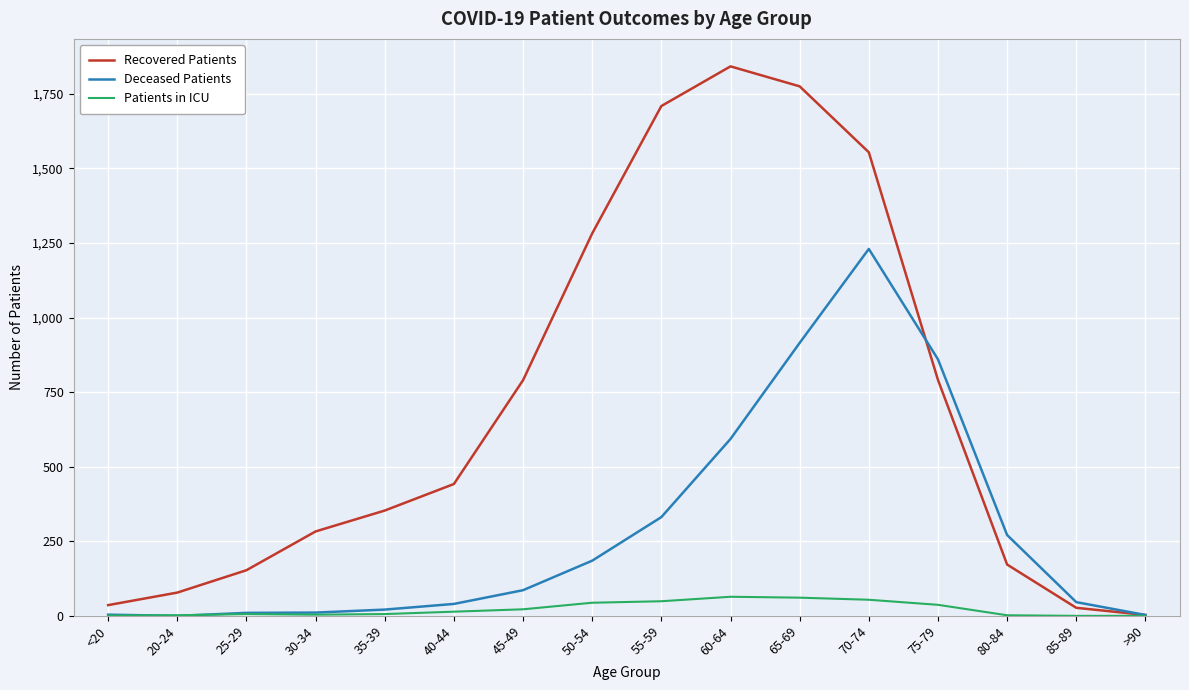

The Deceased Patients series shows 0 at 20-24. True or false?

True